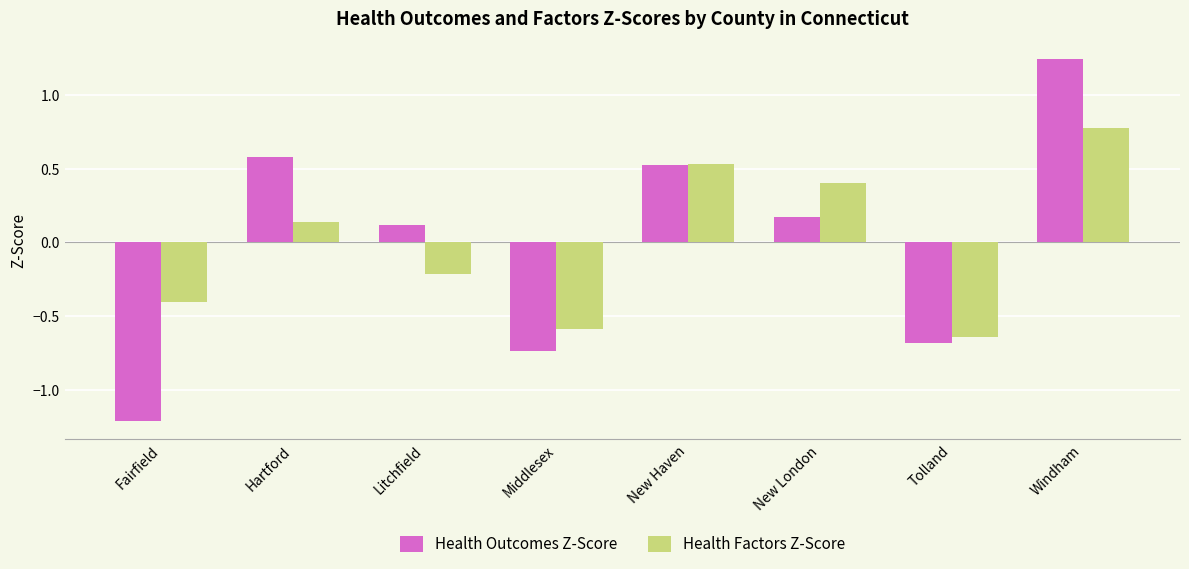

How many distinct data groups are displayed?

2